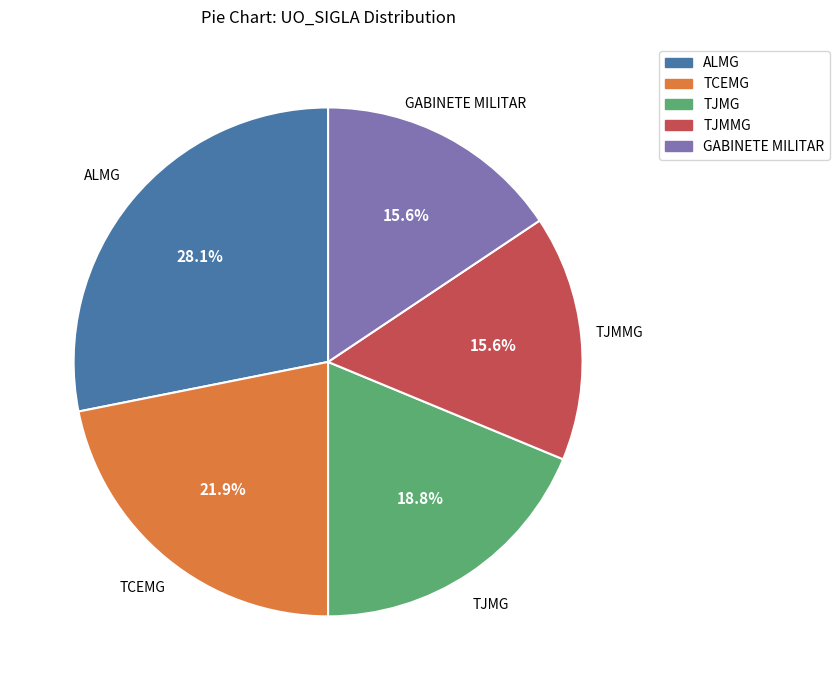

Is the sum of ALMG and TJMMG greater than half?

No